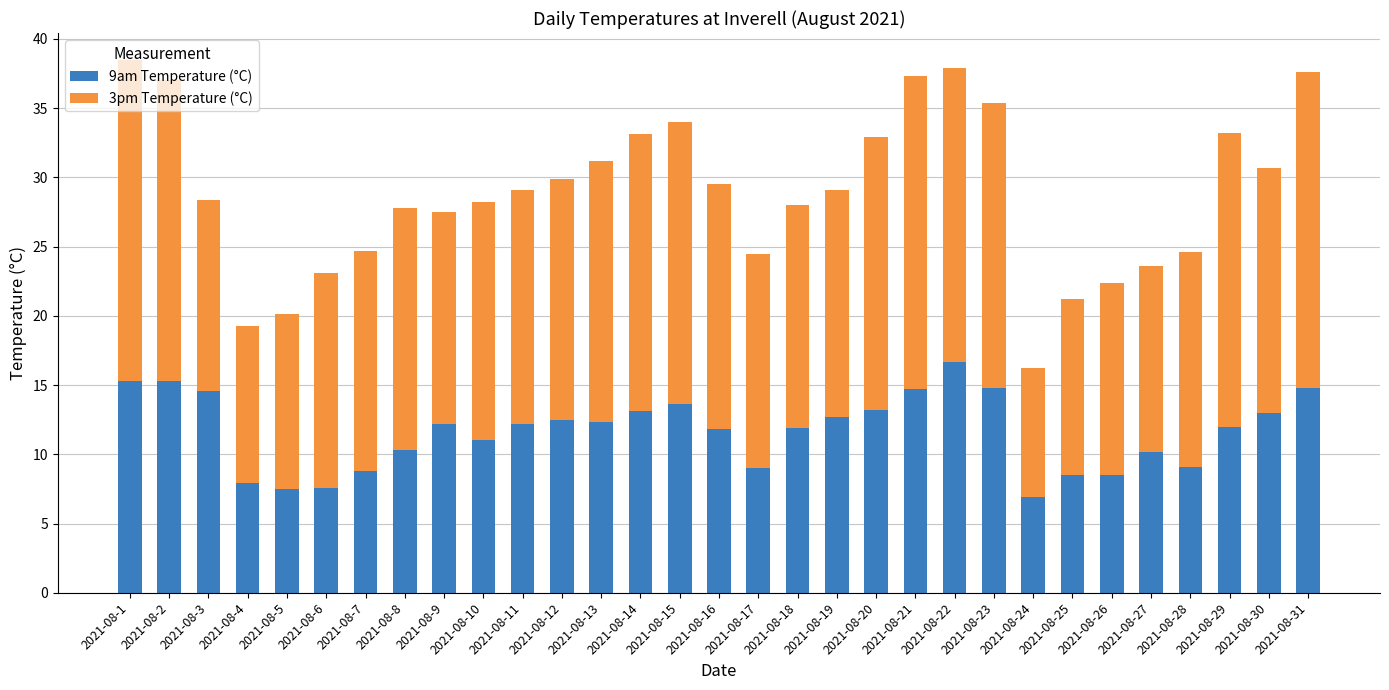

What are all the series names shown in the legend?

9am Temperature (°C), 3pm Temperature (°C)